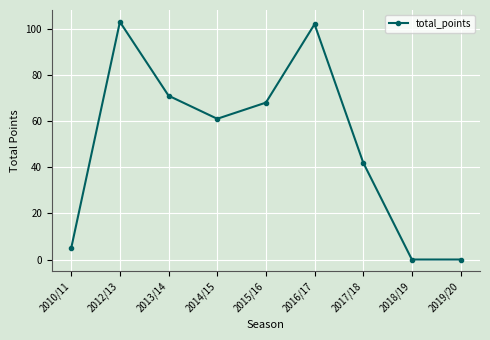

At which category does the data reach its first local valley?

2014/15